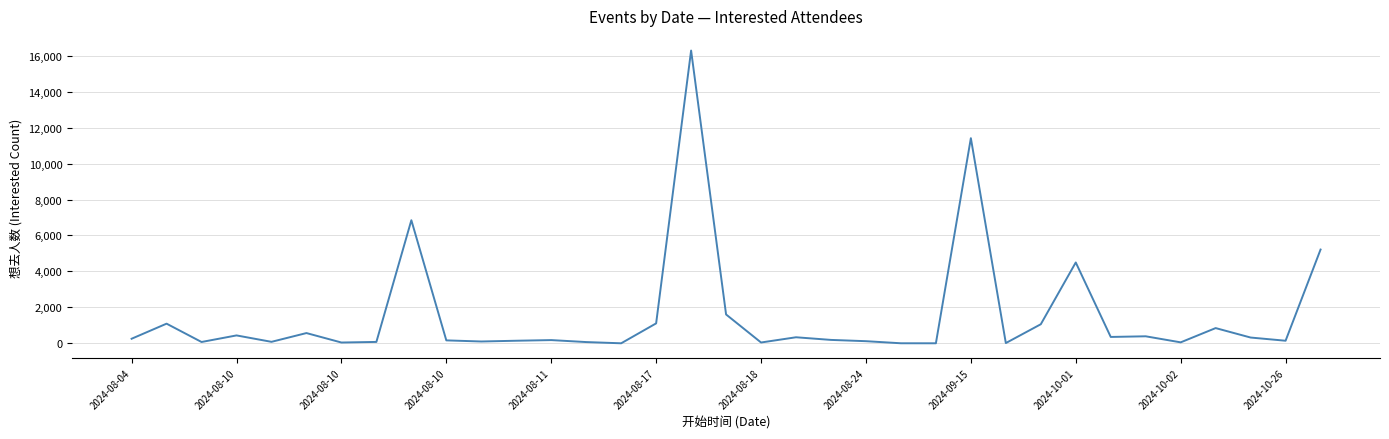

What is the difference between the maximum and minimum values?

16289